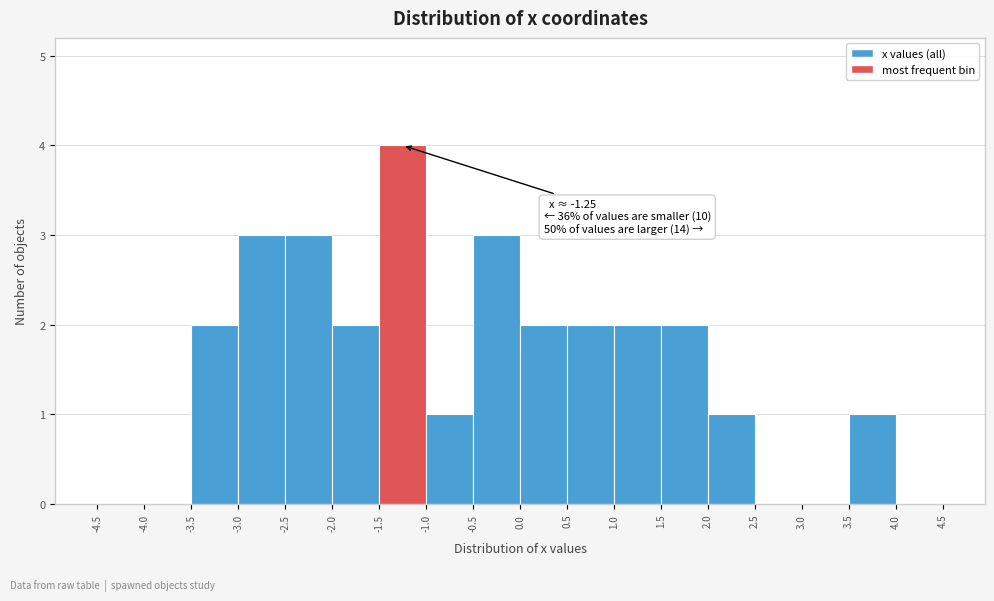

Over which range of the x-axis is the bar tallest?

-1.5 to -1.0